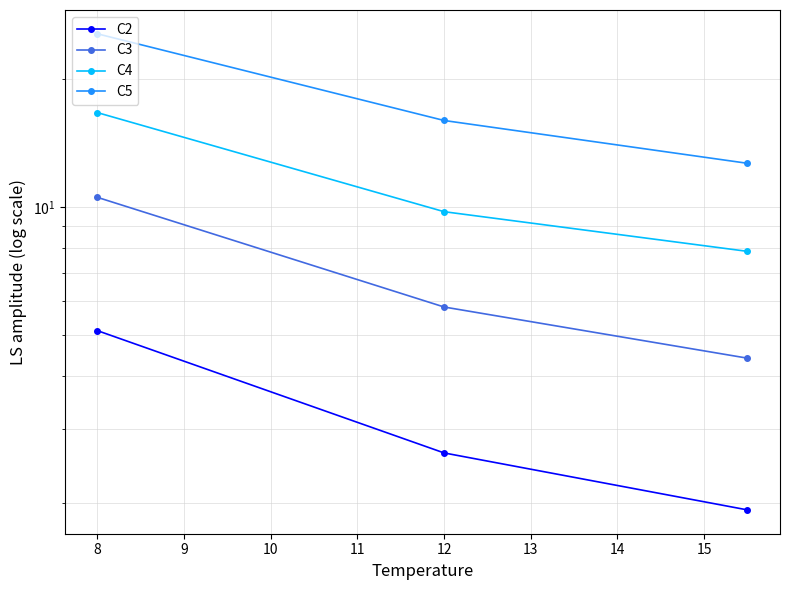

How many values in the C3 series are below 5?

1